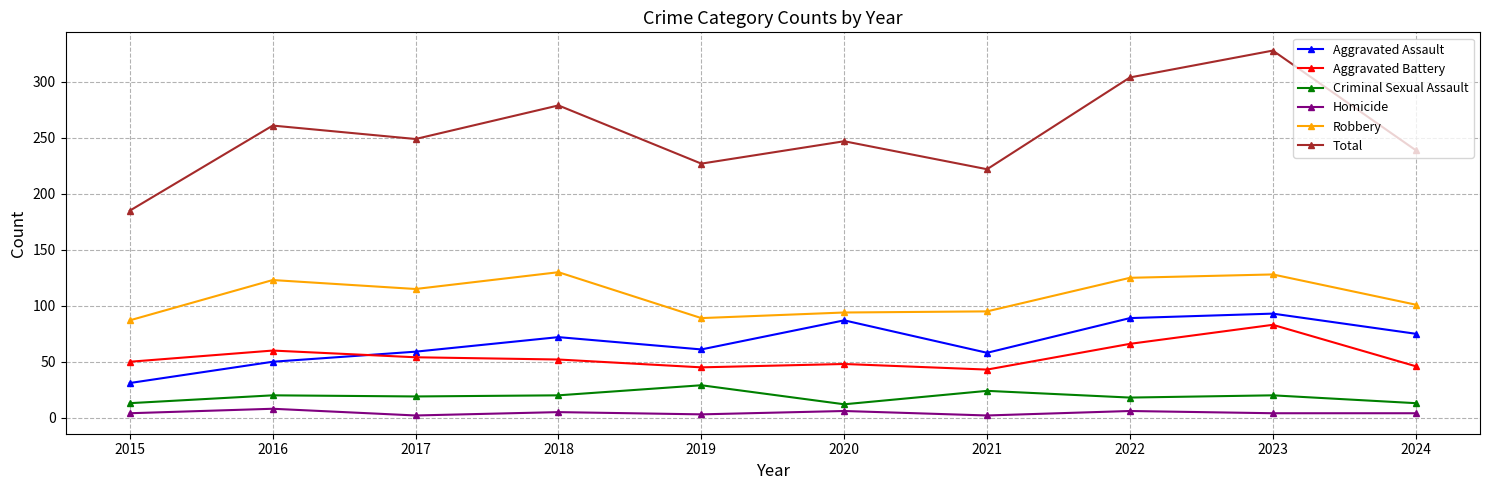

What is the value of the Criminal Sexual Assault point at the 9th from the left?

20